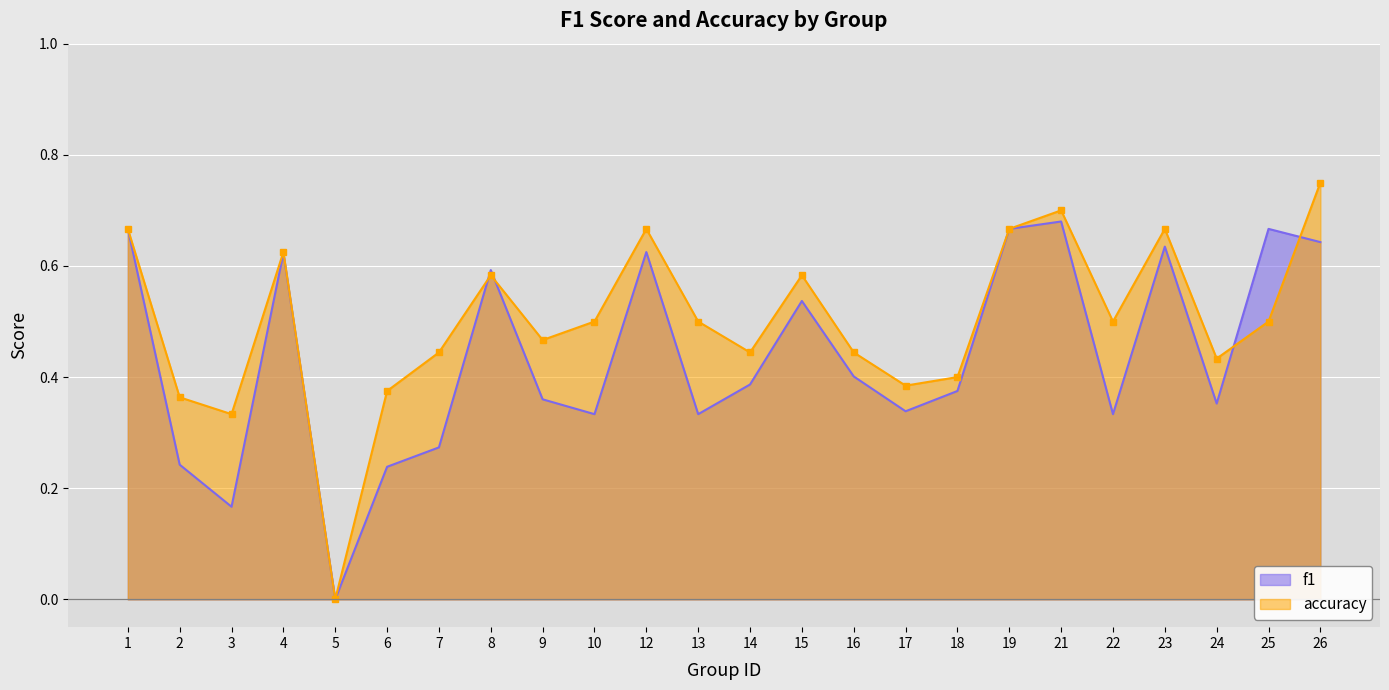

Where is the first local minimum for f1?

3